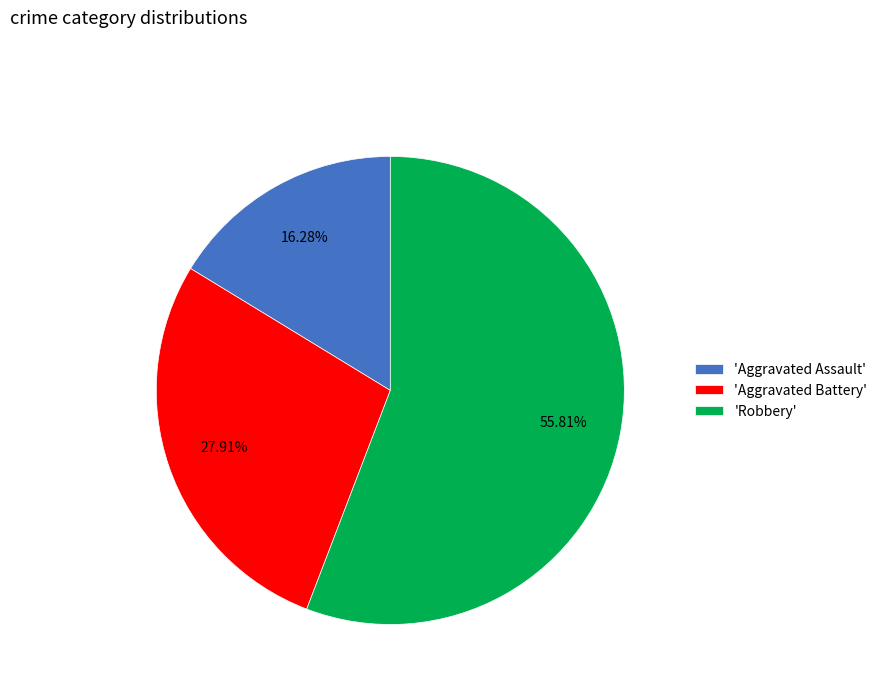

What is the largest slice in the pie chart?

'Robbery'